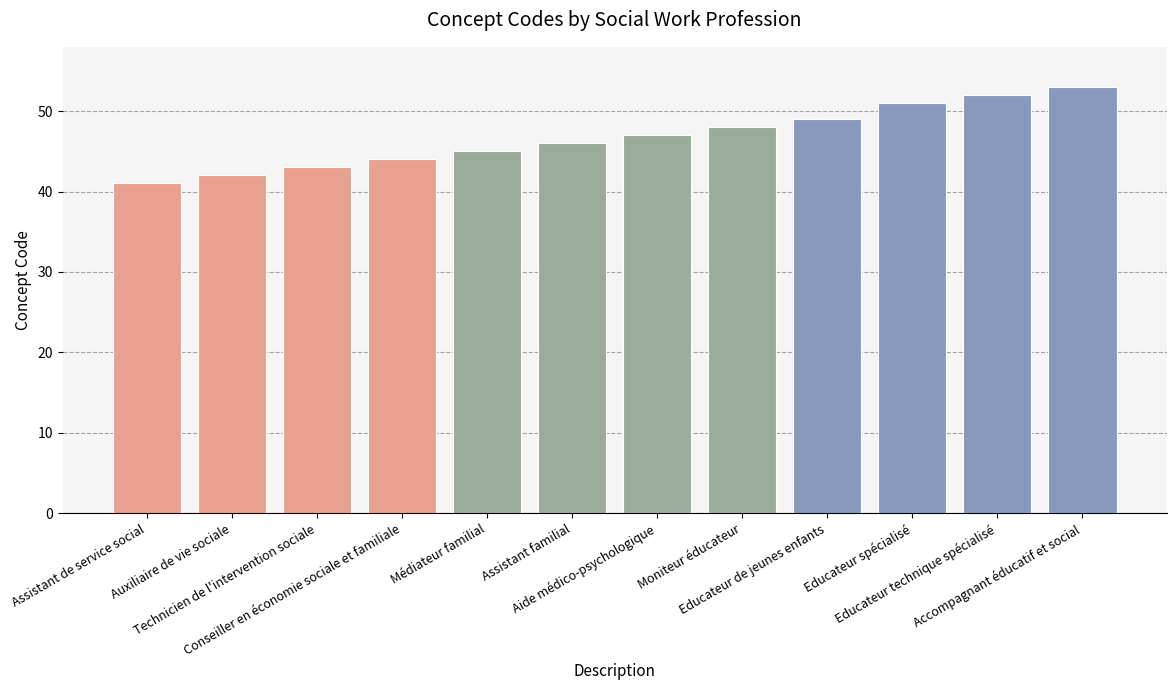

Between Aide médico-psychologique and Educateur de jeunes enfants, which is larger?

Educateur de jeunes enfants